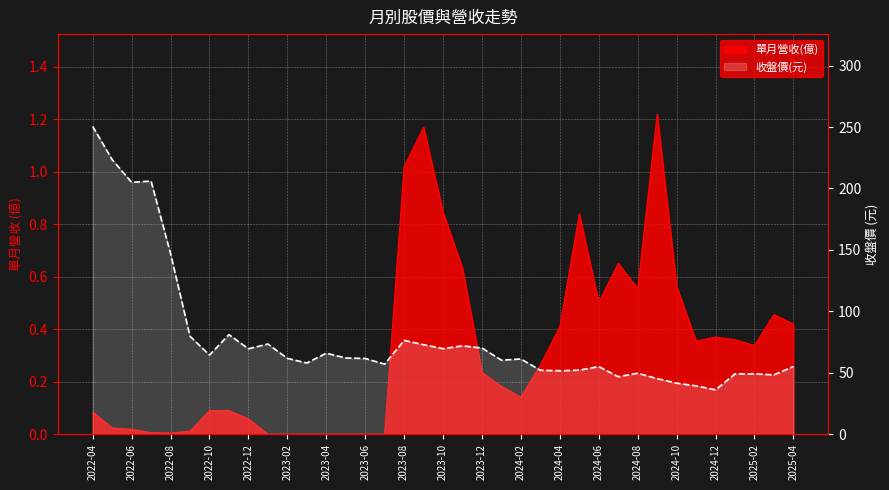

What is the maximum value shown in the chart?

250.5